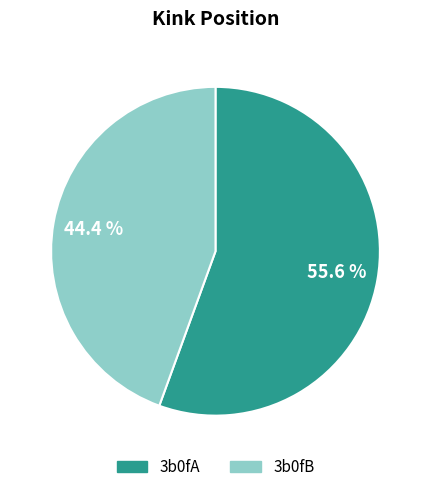

Rank the categories by value from lowest to highest.

3b0fB, 3b0fA